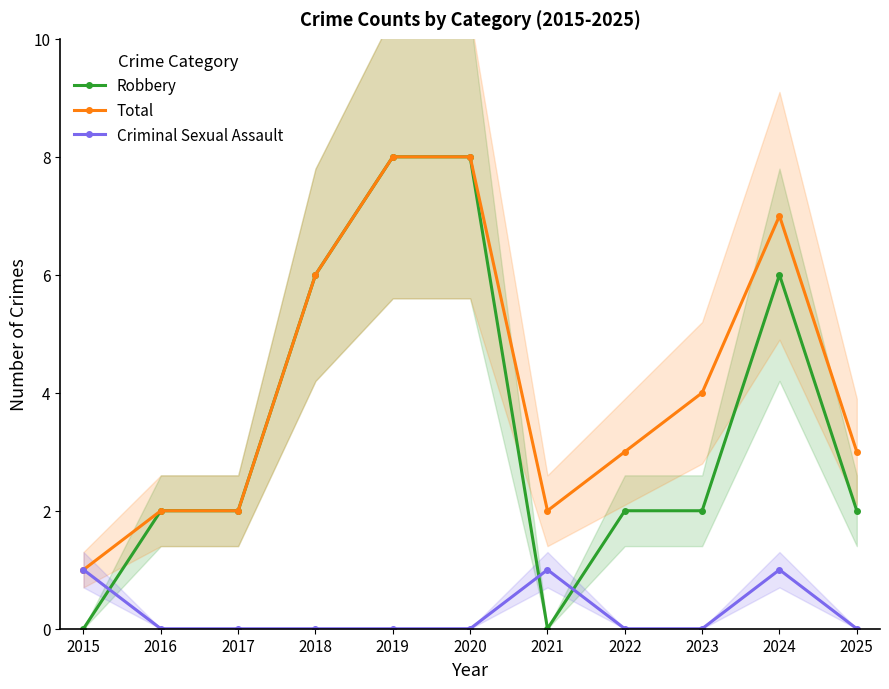

The value of Robbery at 2021 is 0. True or false?

True